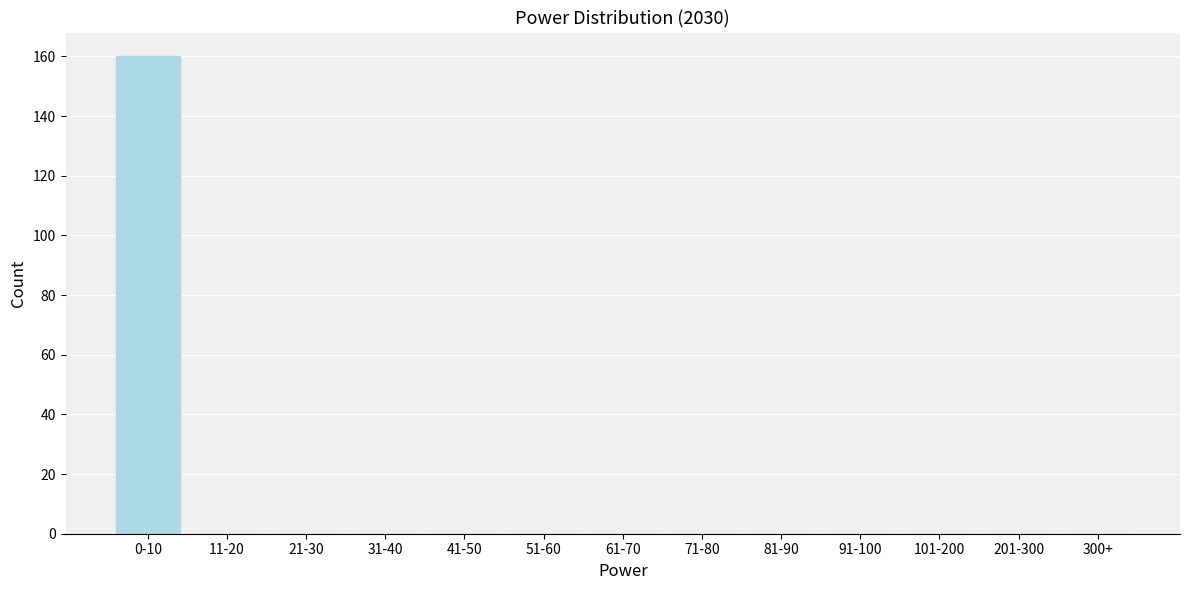

Reading left to right, extract all data points from this chart.

0-10=160	11-20=0	21-30=0	31-40=0	41-50=0	51-60=0	61-70=0	71-80=0	81-90=0	91-100=0	101-200=0	201-300=0	300+=0